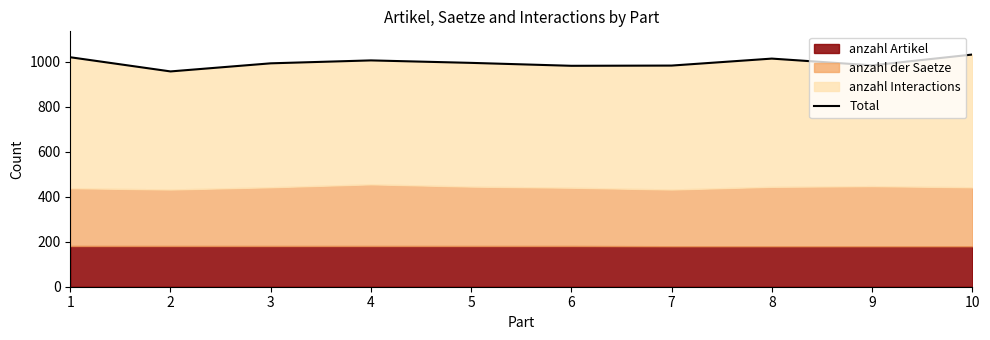

Count the number of values greater than 995.

4